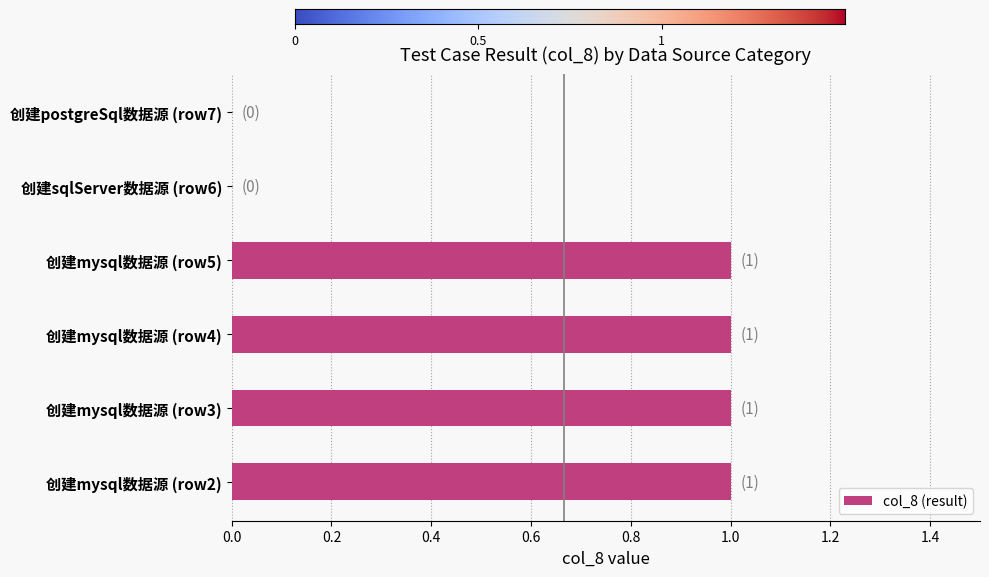

What is the maximum value shown in the chart?

1